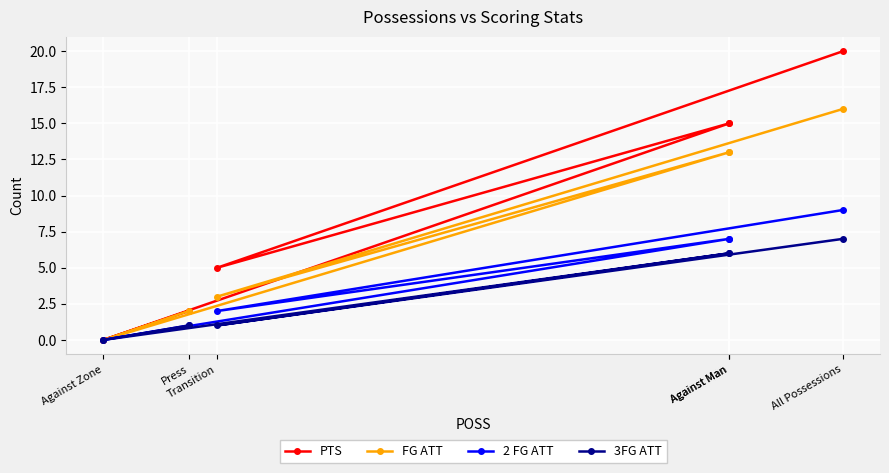

How many values in PTS are above zero?

5